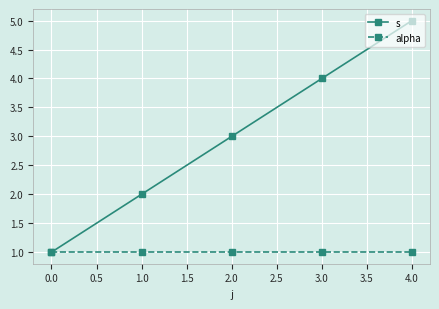

True or false: s has a value of 3 at 1.0.

False